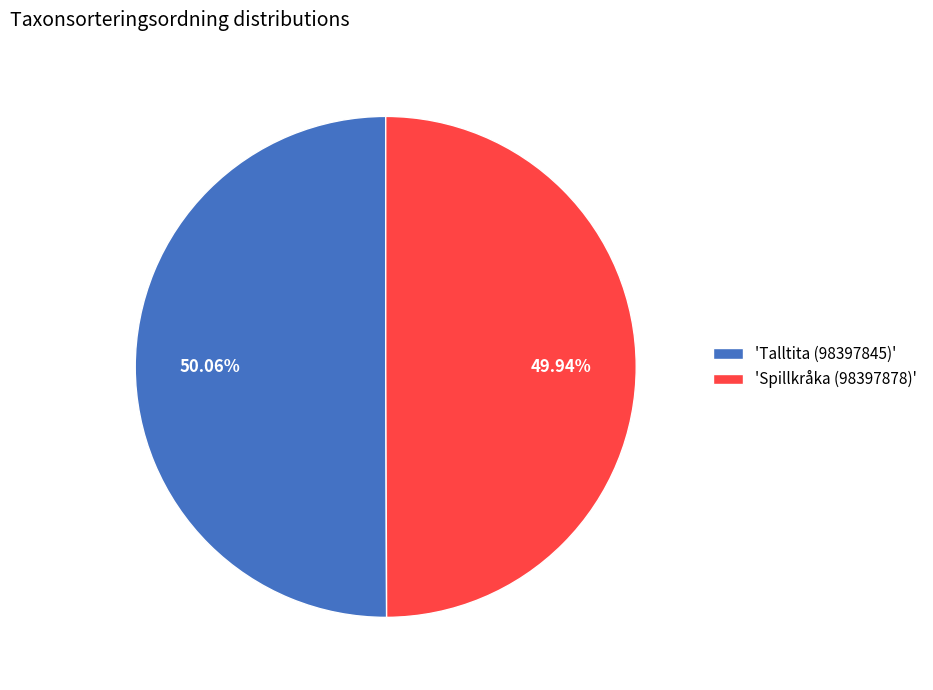

Approximately how many times larger is the value at 'Talltita (98397845)' compared to 'Spillkråka (98397878)'?

1.0